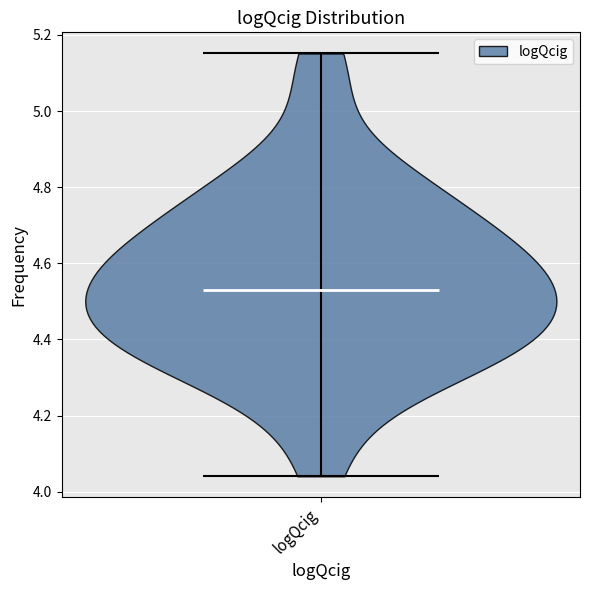

Read this violin plot against the y-axis: where its median line is, and the lowest and highest points the violin reaches. The values are not printed on the chart, so give them approximately, as read against the axis.

median line 4.54, lowest point 4.04, highest point 5.16